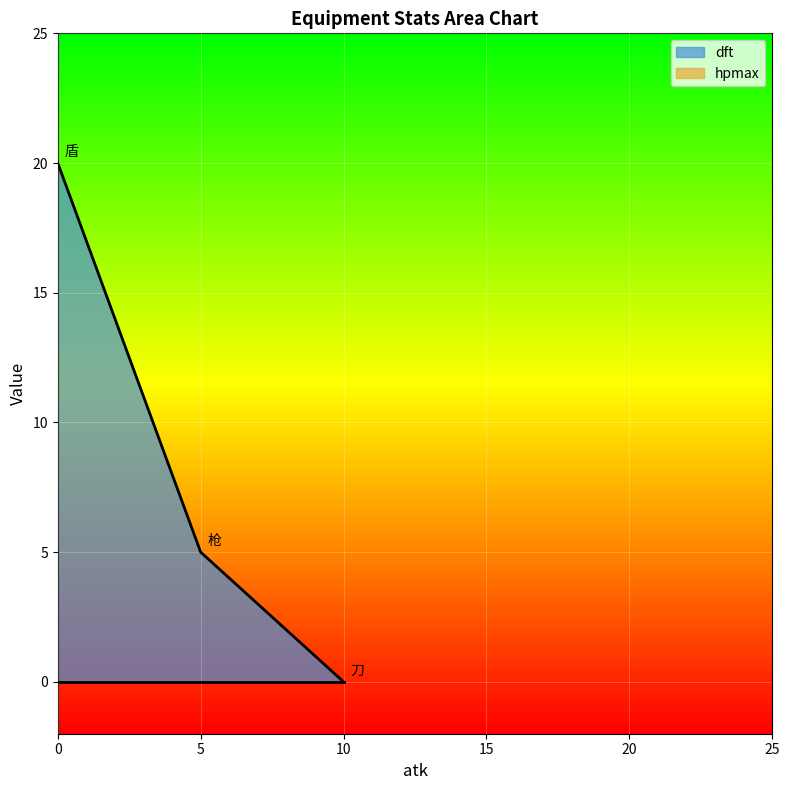

What is the total value across all series at 盾?

20